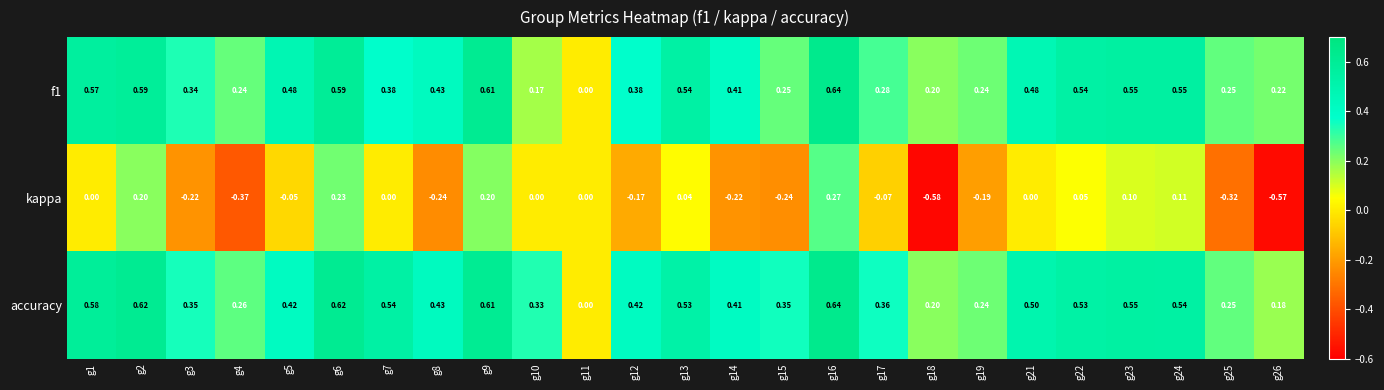

Which series has the largest range (max minus min)?

kappa